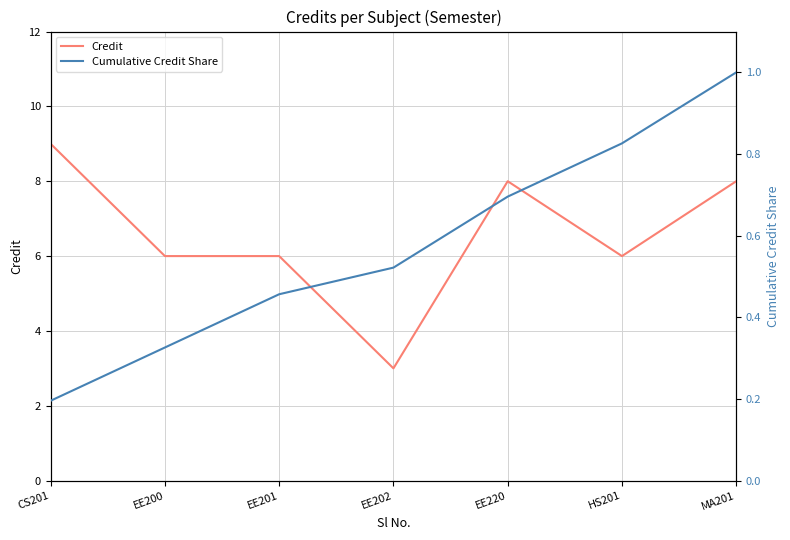

What is the label of the 7th point from the left?

MA201